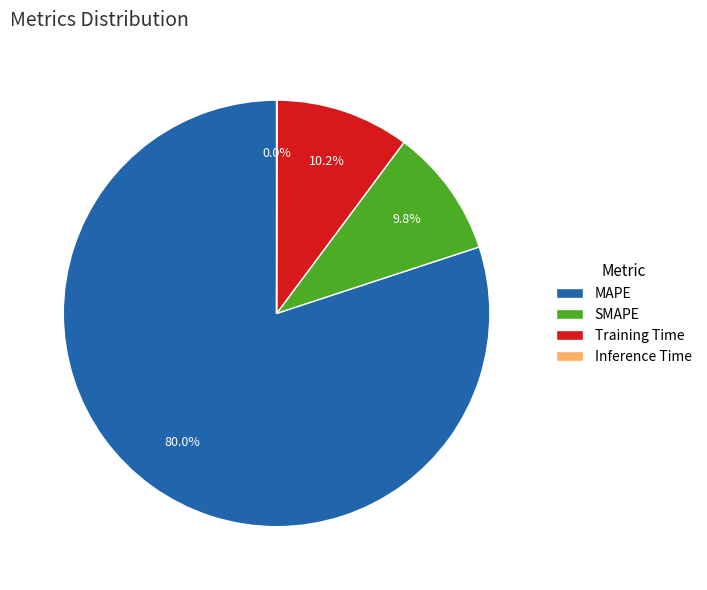

What is the majority slice?

MAPE